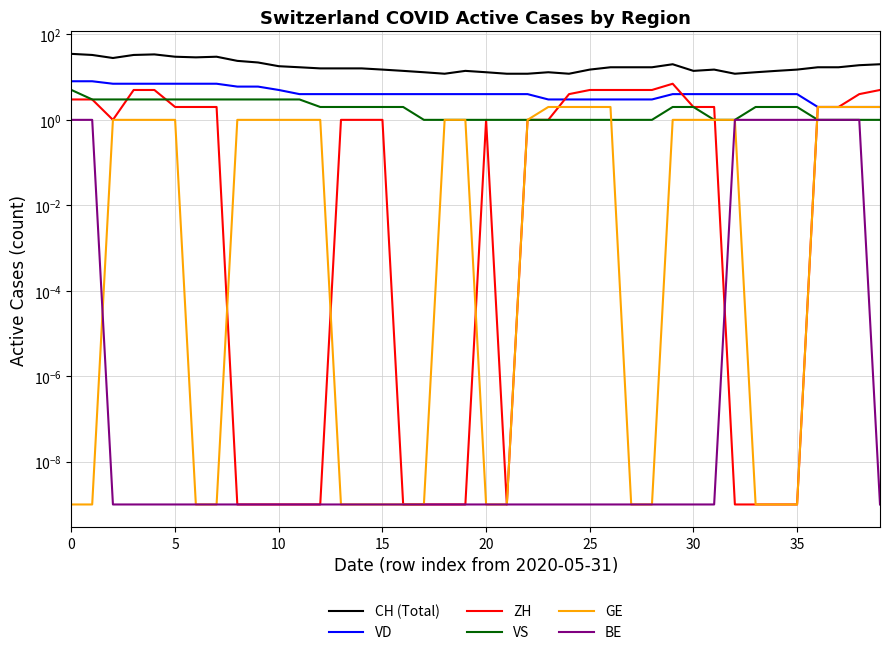

At how many categories does at least one series exceed 18?

13